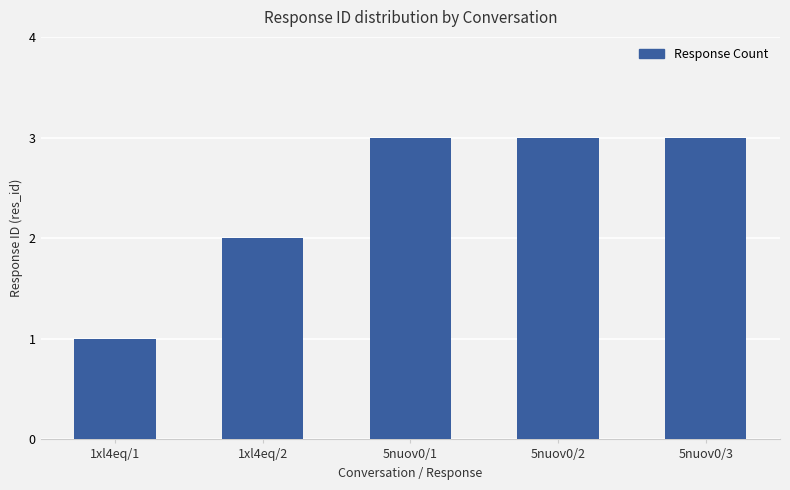

The value at 1xl4eq/2 is 3. True or false?

False